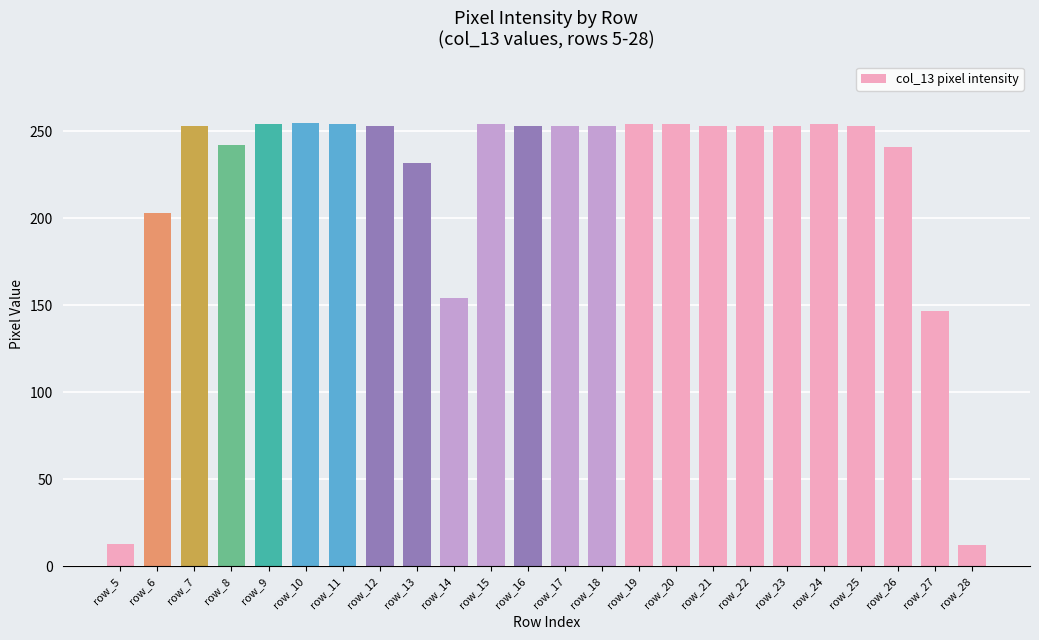

What is the greatest value displayed?

255